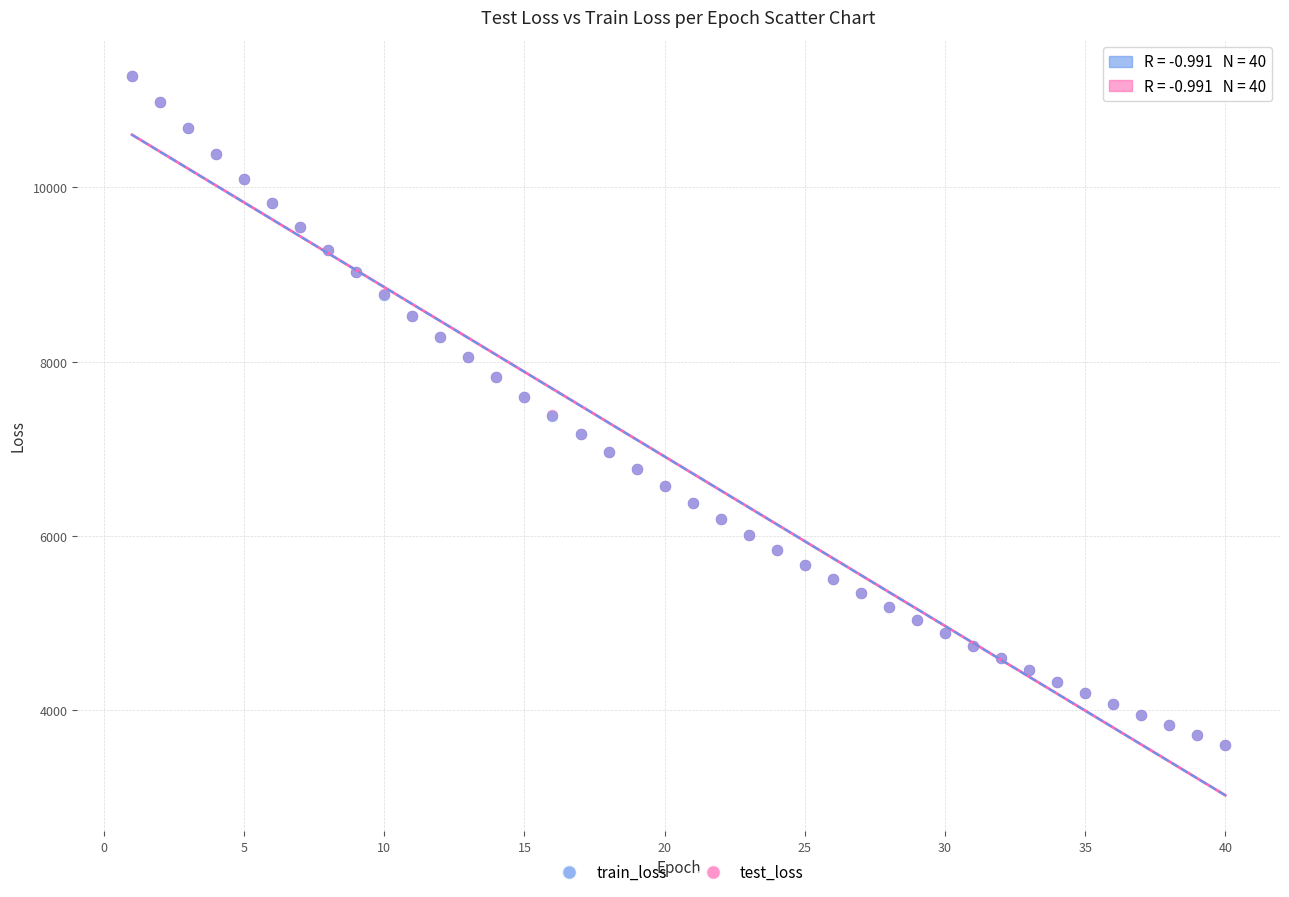

Which series has the largest Y range (max minus min)?

test_loss